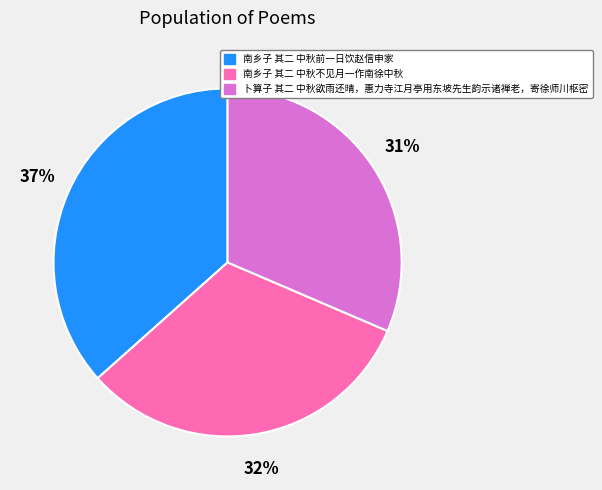

Which has a higher value, 南乡子 其二 中秋不见月一作南徐中秋 or 卜算子 其二 中秋欲雨还晴，惠力寺江月亭用东坡先生韵示诸禅老，寄徐师川枢密?

南乡子 其二 中秋不见月一作南徐中秋